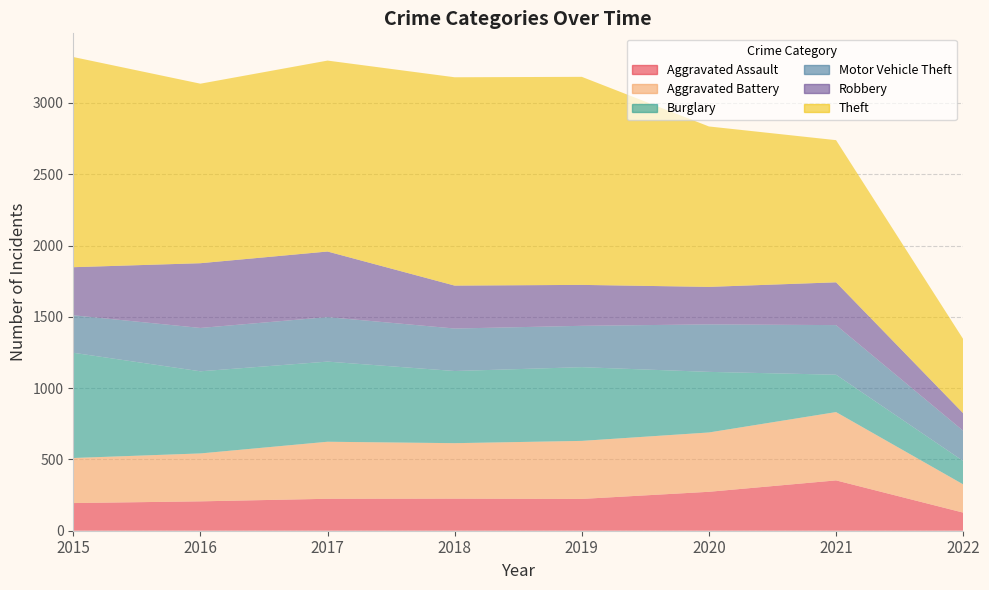

Reading left to right, list all the values displayed in this chart.

Aggravated Assault: 2015=194	2016=206	2017=224	2018=225	2019=223	2020=273	2021=353	2022=127
Aggravated Battery: 2015=316	2016=336	2017=400	2018=389	2019=407	2020=416	2021=479	2022=198
Burglary: 2015=738	2016=576	2017=562	2018=506	2019=517	2020=425	2021=262	2022=164
Motor Vehicle Theft: 2015=263	2016=304	2017=312	2018=298	2019=290	2020=333	2021=348	2022=212
Robbery: 2015=337	2016=454	2017=460	2018=301	2019=287	2020=263	2021=300	2022=123
Theft: 2015=1474	2016=1259	2017=1339	2018=1461	2019=1459	2020=1125	2021=997	2022=520